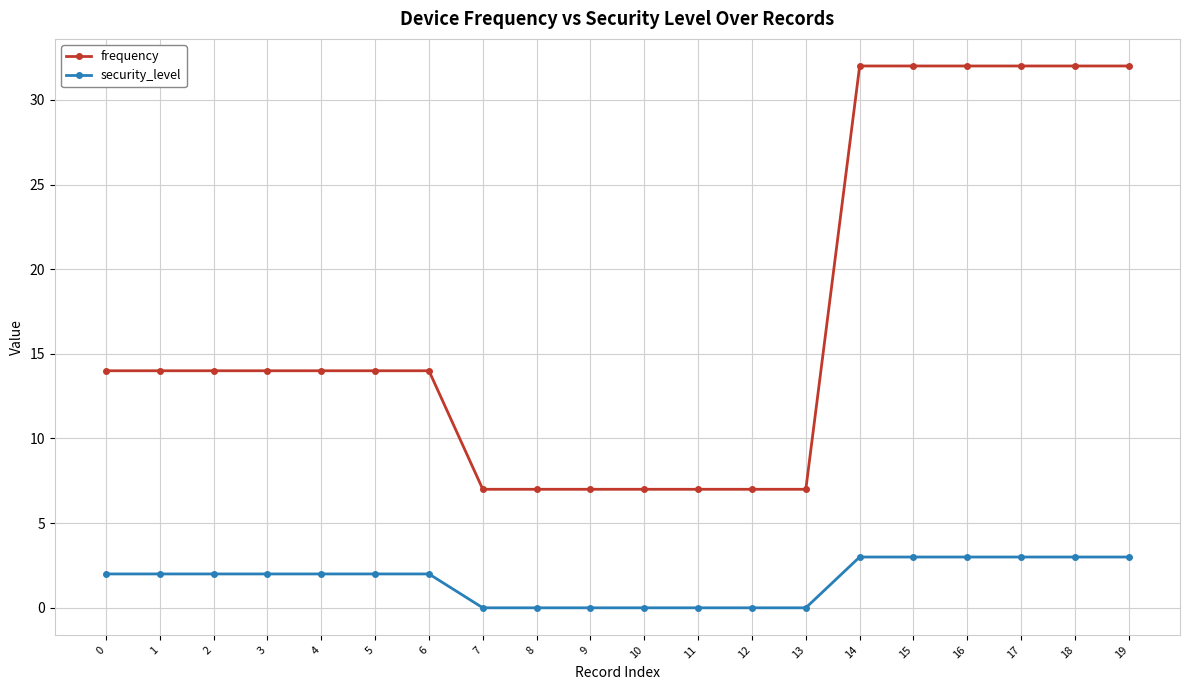

What is the value of the frequency point at the 10th from the left?

7